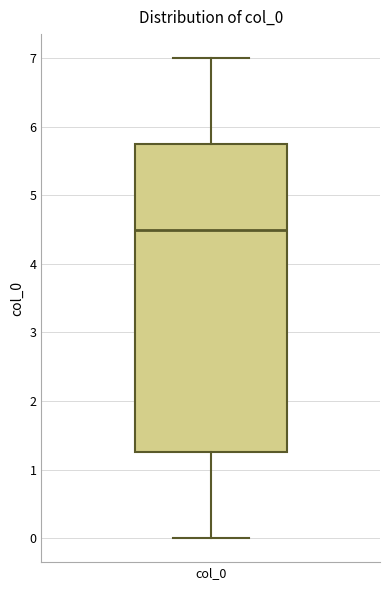

Read this box plot against the y-axis: the position of the median line, the range covered by the box, and the ends of both whiskers. The values are not printed on the chart, so give them approximately, as read against the axis.

median 4.5, box 1.3 to 5.8, whiskers 0.0 to 7.0